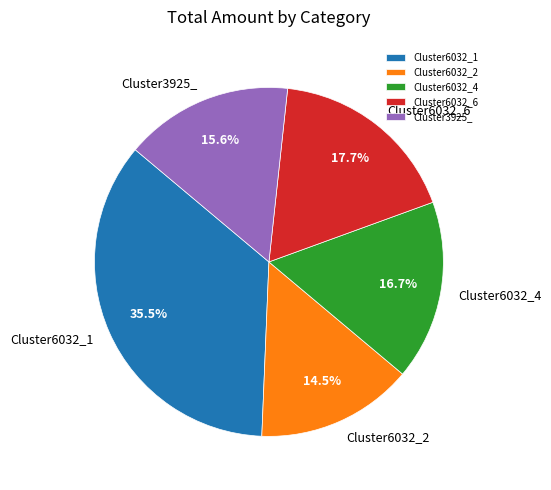

What is the smallest slice in the pie chart?

Cluster6032_2